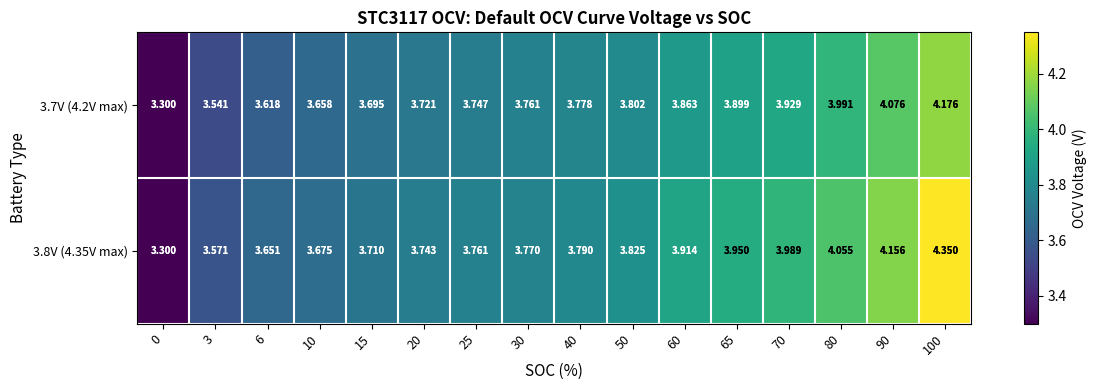

Is the value of 3.8V (4.35V max) at 80 greater than the value of 3.7V (4.2V max) at 10?

Yes